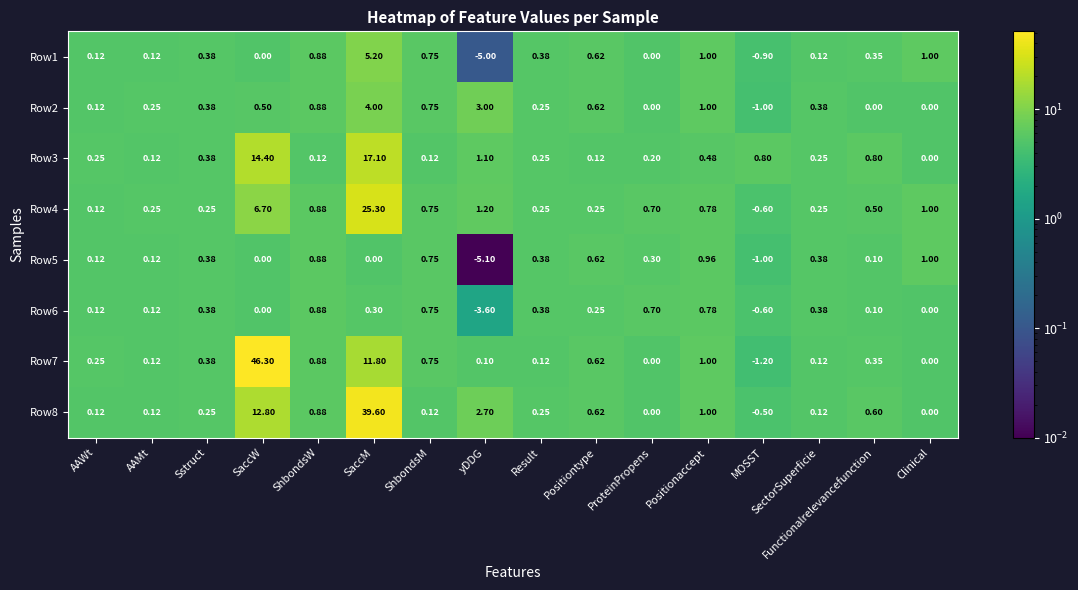

At which label does Row6 first exceed 0?

AAWt